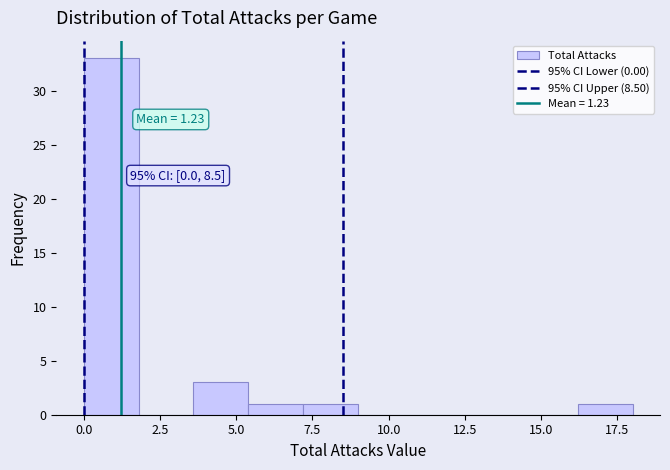

Read against the x-axis, roughly where is the centre of the tallest bar?

1.0